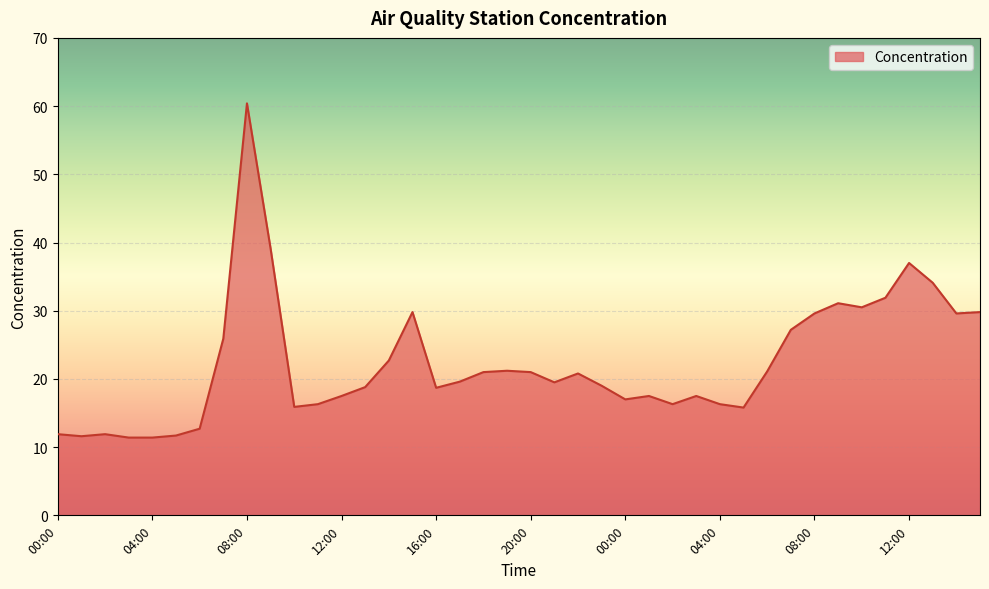

What is the difference between the maximum and minimum values?

49.0